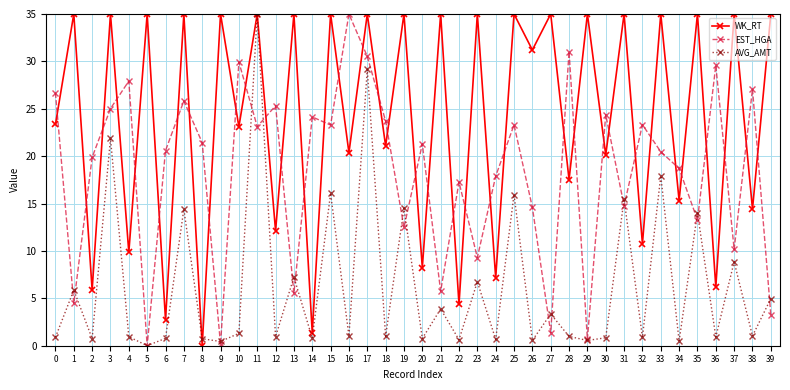

Where is the first local minimum for EST_HGA?

1